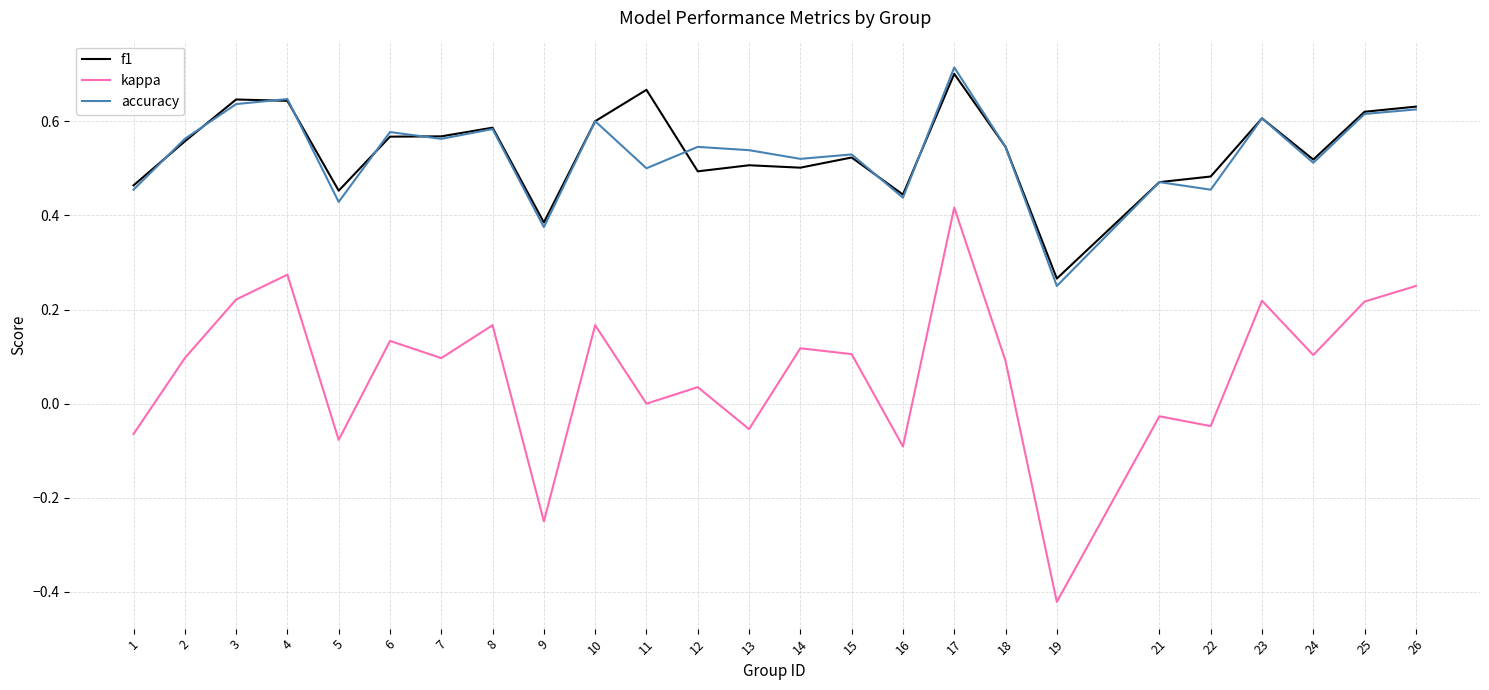

Is the value of f1 at 6 greater than the value of accuracy at 26?

No